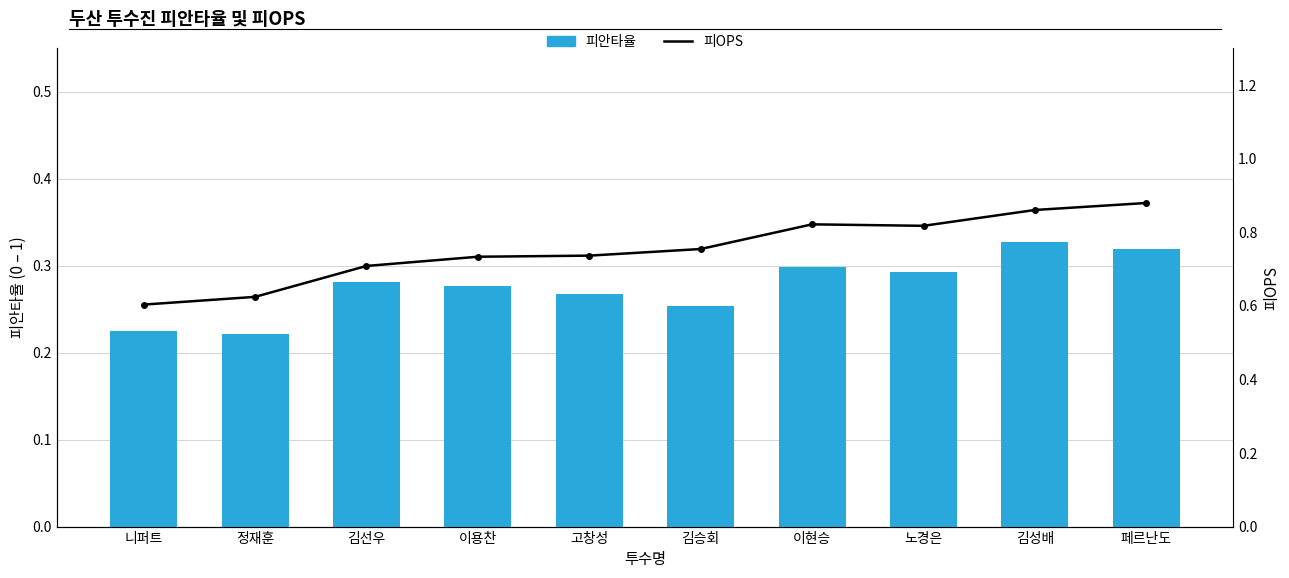

The 피안타율 series shows 0.3 at 이용찬. True or false?

True